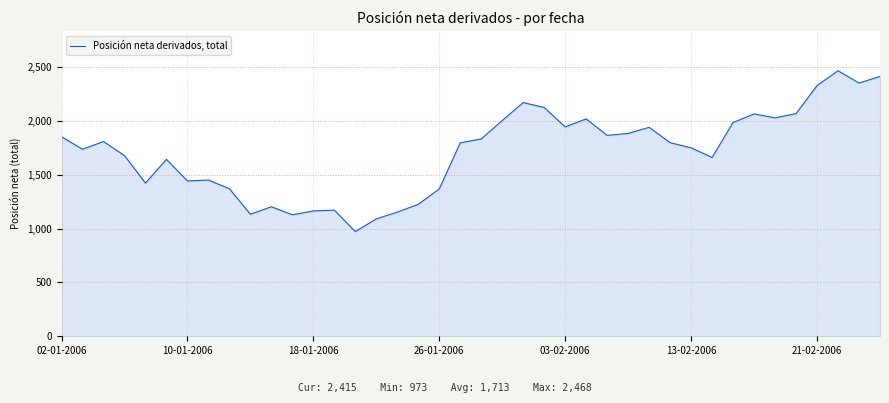

What is the difference between the maximum and minimum values?

1495